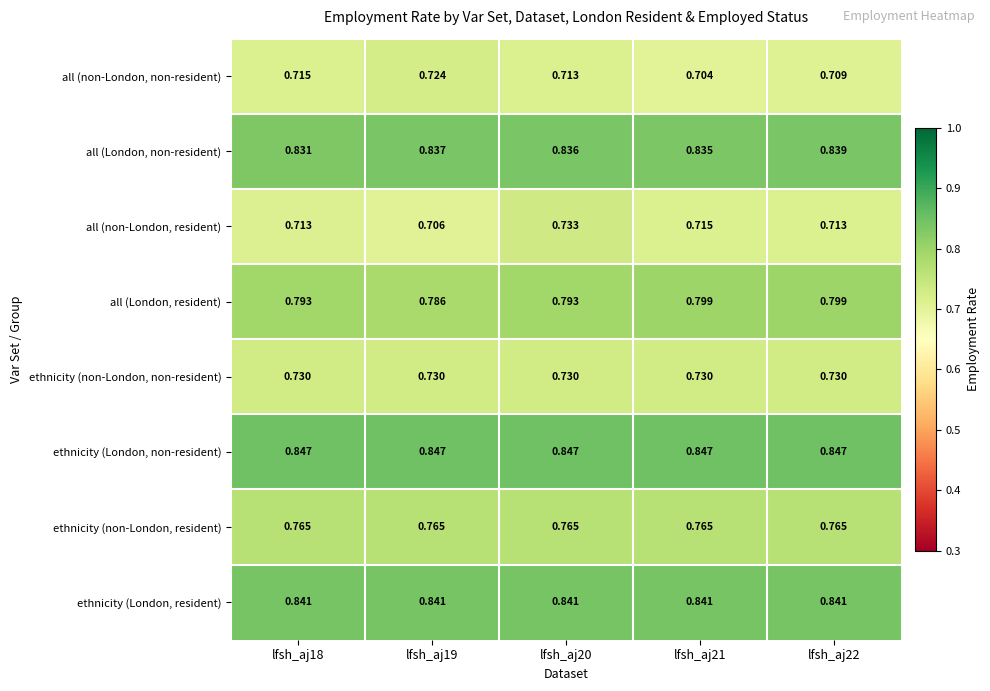

Count the number of data series in this chart.

8